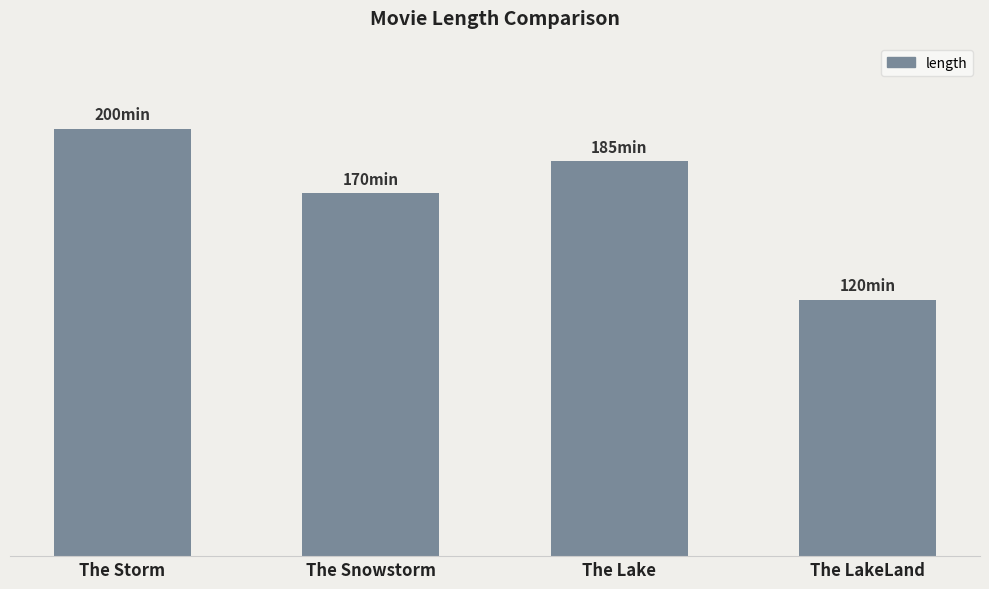

The chart shows a value of 160 at The LakeLand. True or false?

False